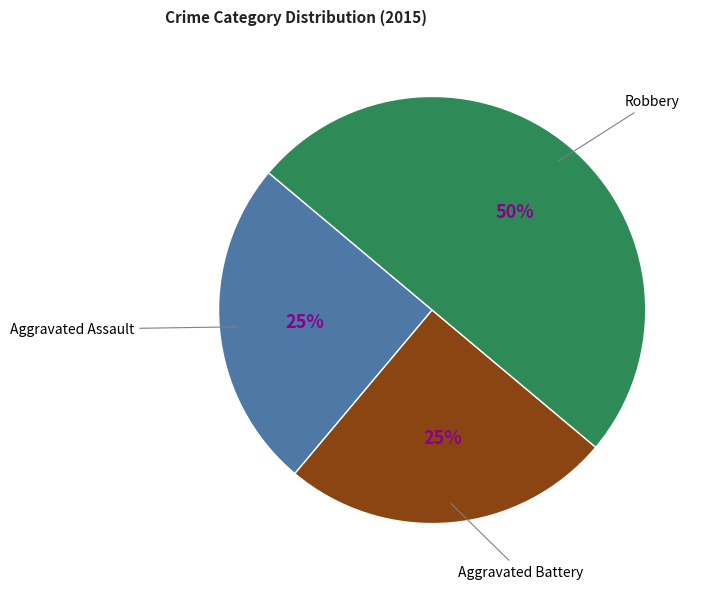

Do Aggravated Assault and Robbery together represent more than half of the pie?

Yes